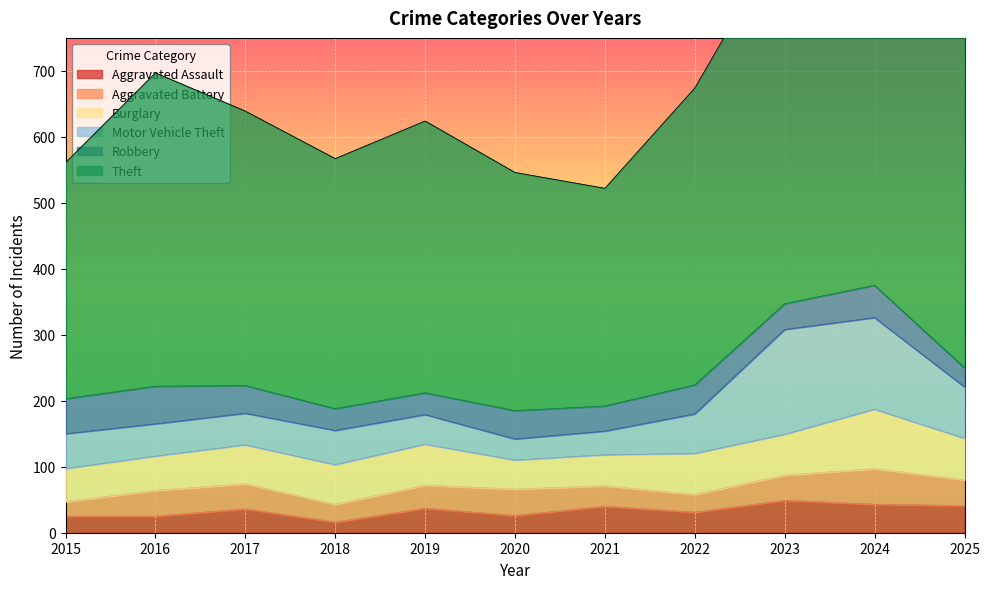

The value of Burglary at 2021 is 83. True or false?

False